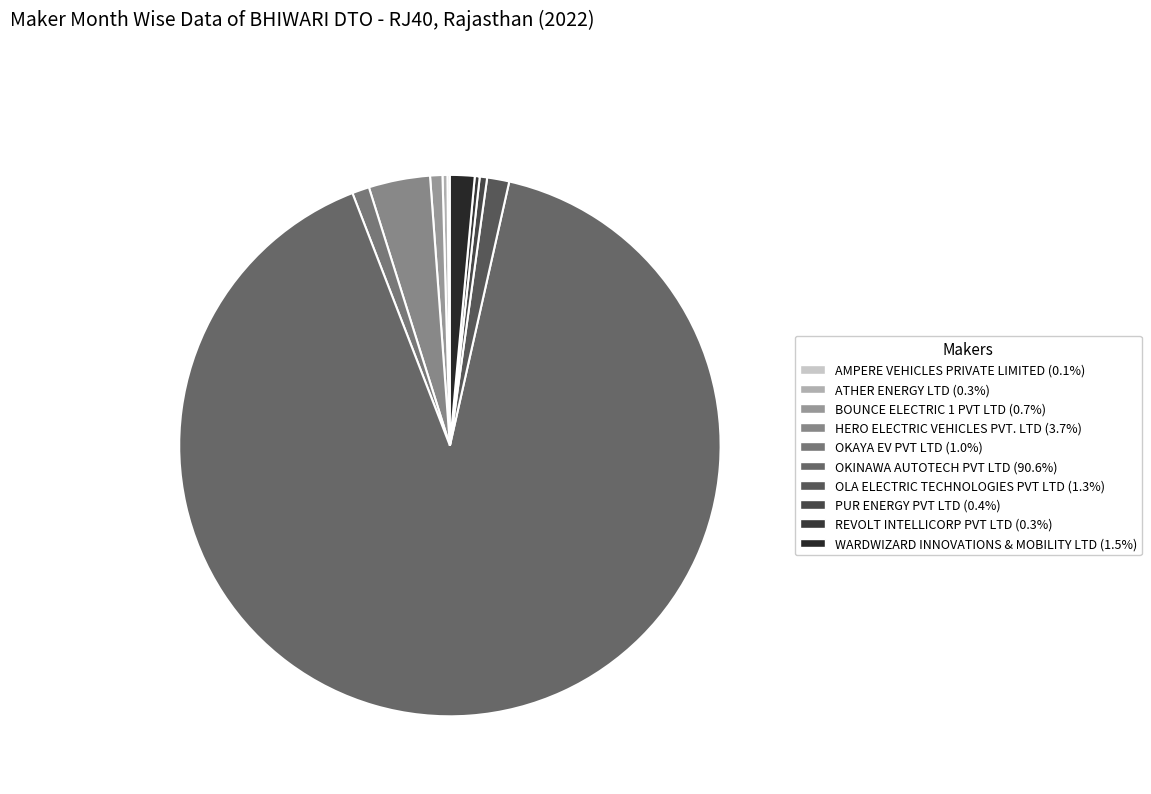

How many slices are in this pie chart?

10